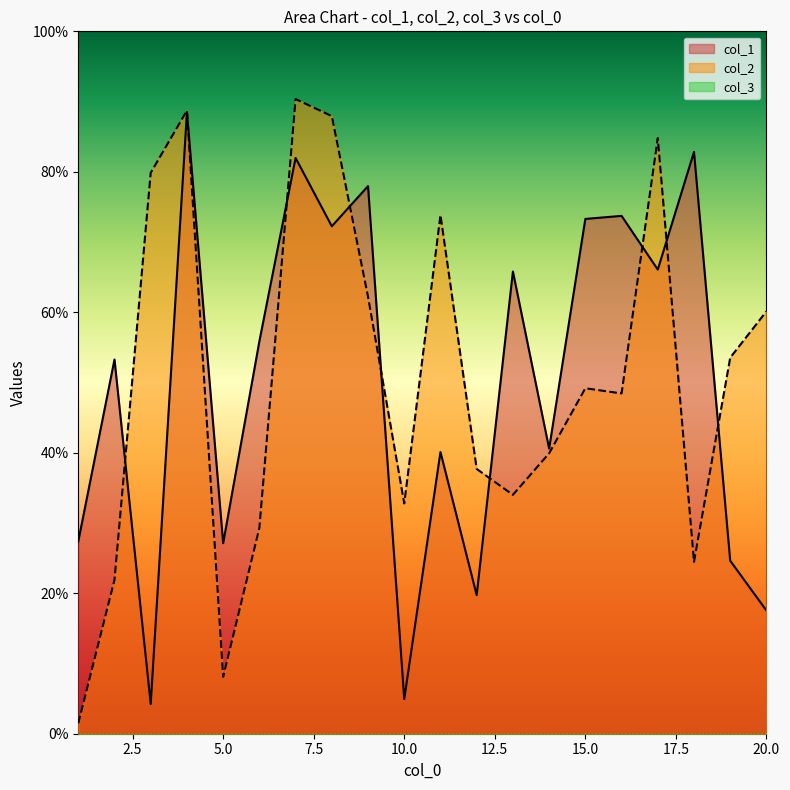

Reading left to right, transcribe all the data shown in this chart.

col_1: 1=27.4	2=53.3	3=4.2	4=88.5	5=27.1	6=55.9	7=82.0	8=72.2	9=78.0	10=4.9	11=40.1	12=19.7	13=65.8	14=40.6	15=73.3	16=73.7	17=66.1	18=82.8	19=24.6	20=17.5
col_2: 1=1.5	2=21.9	3=79.9	4=88.7	5=8.1	6=29.3	7=90.4	8=87.9	9=62.2	10=32.8	11=73.8	12=37.7	13=34.0	14=39.9	15=49.2	16=48.4	17=84.8	18=24.5	19=53.5	20=60.1